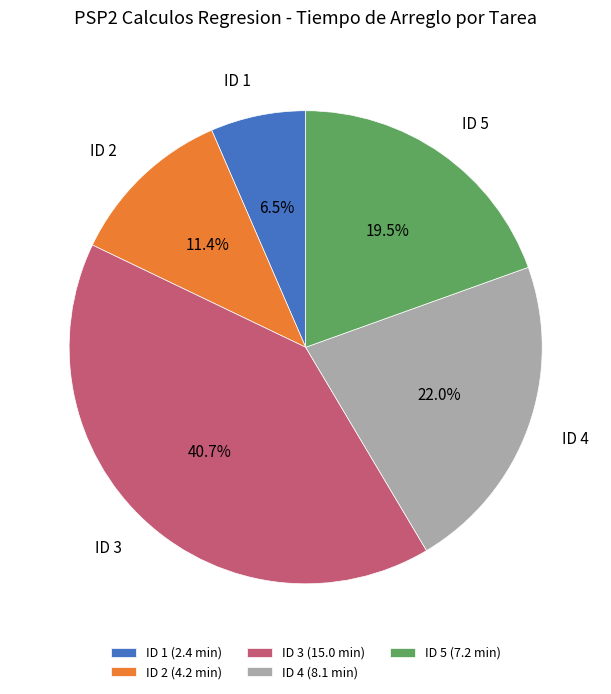

Which has a higher value, ID 4 or ID 1?

ID 4